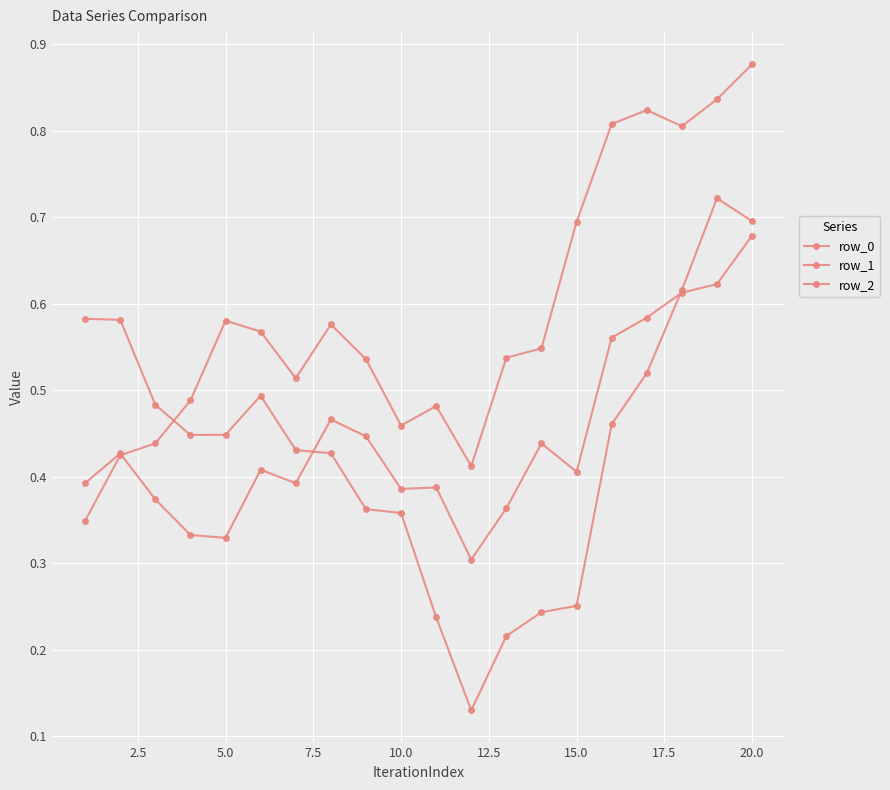

How many series are shown in this chart?

3